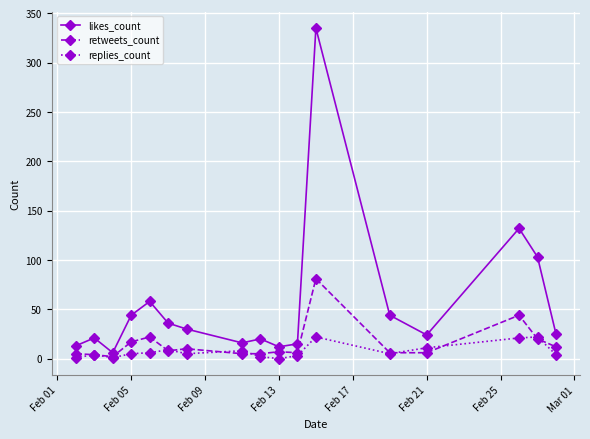

In replies_count, how many points are higher than both neighbors (excluding endpoints)?

5